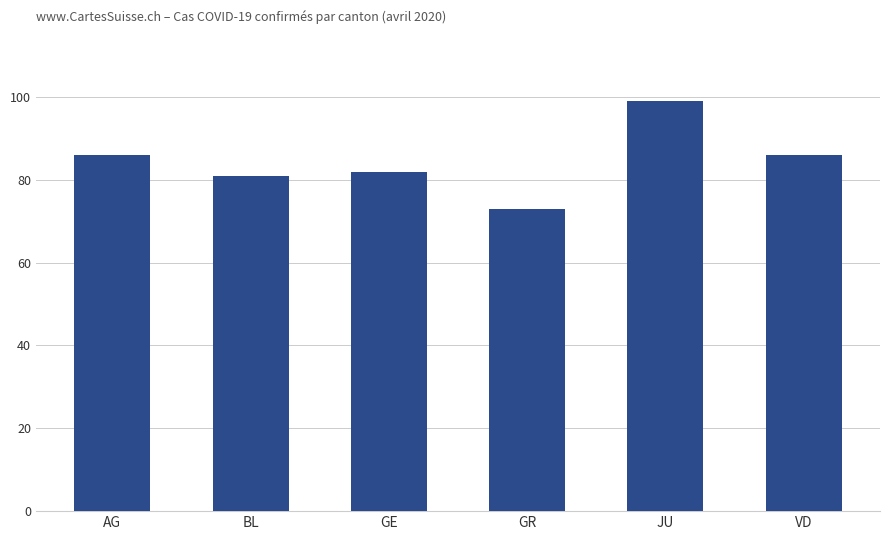

What is the sum of the values at BL and VD?

167